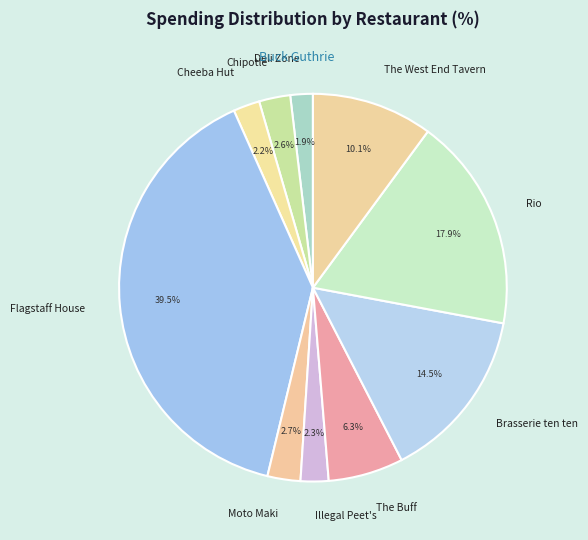

What percentage is NOT represented by Chipotle?

97.4%